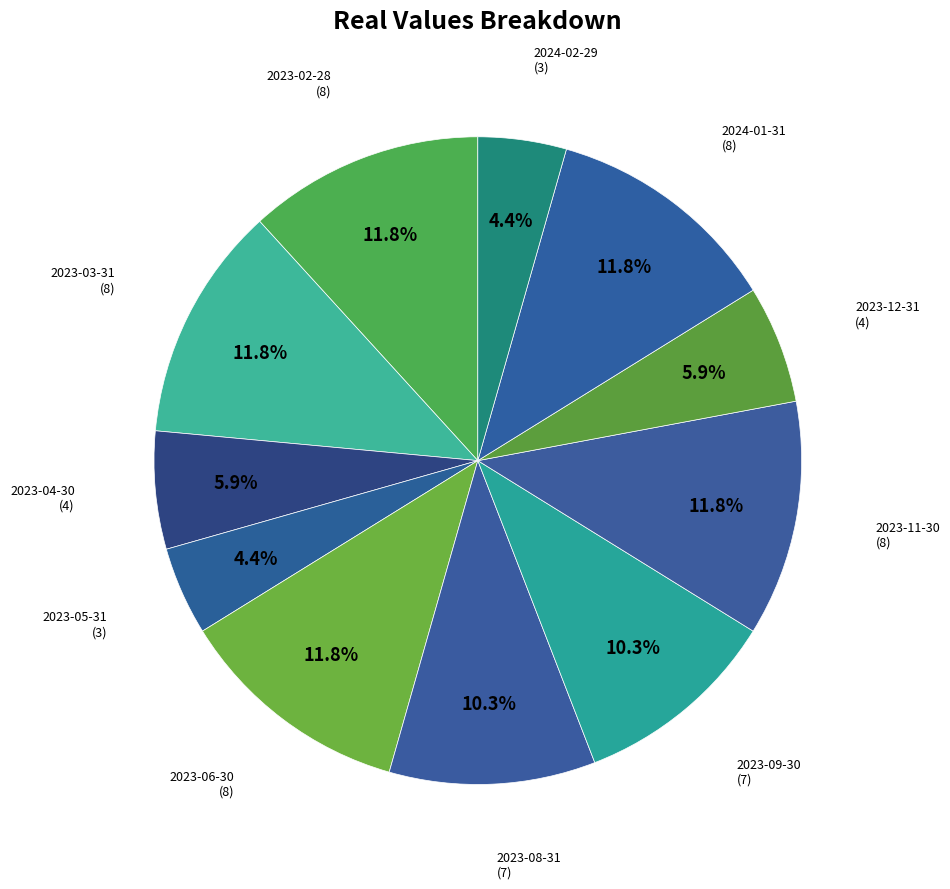

Which slice is the largest?

2023-02-28